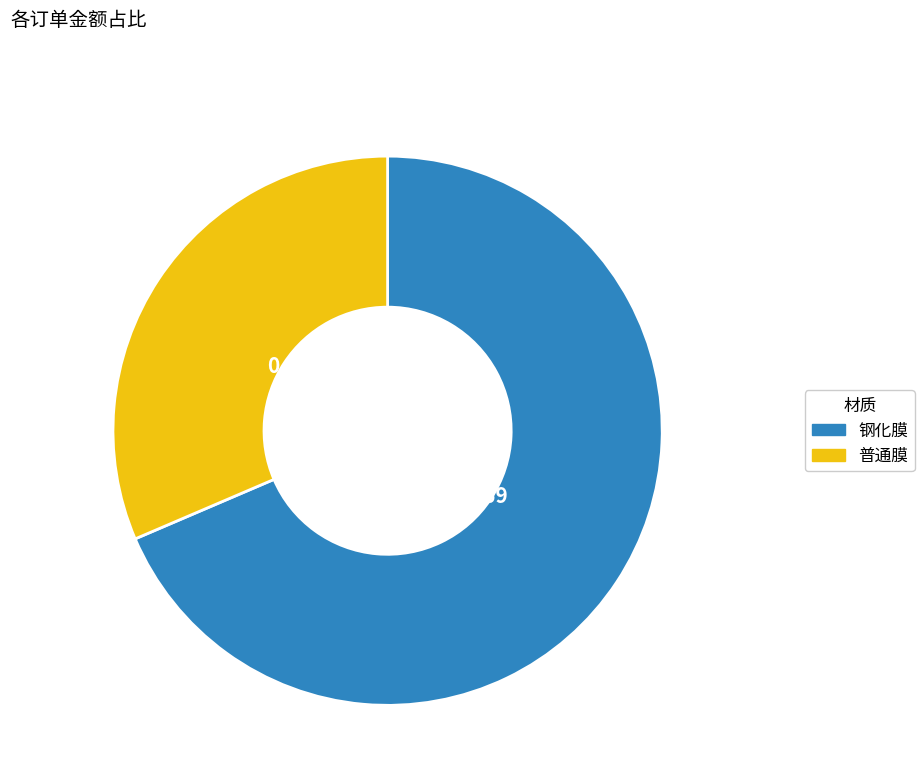

How many slices are in this pie chart?

2